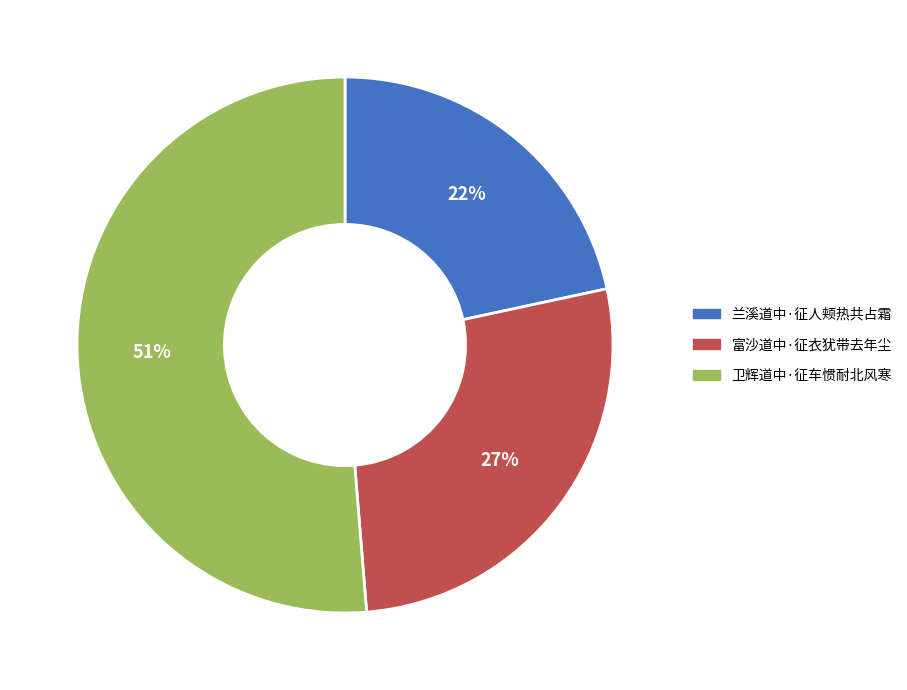

True or false: 兰溪道中·征人颊热共占霜 accounts for 13% of the total.

False